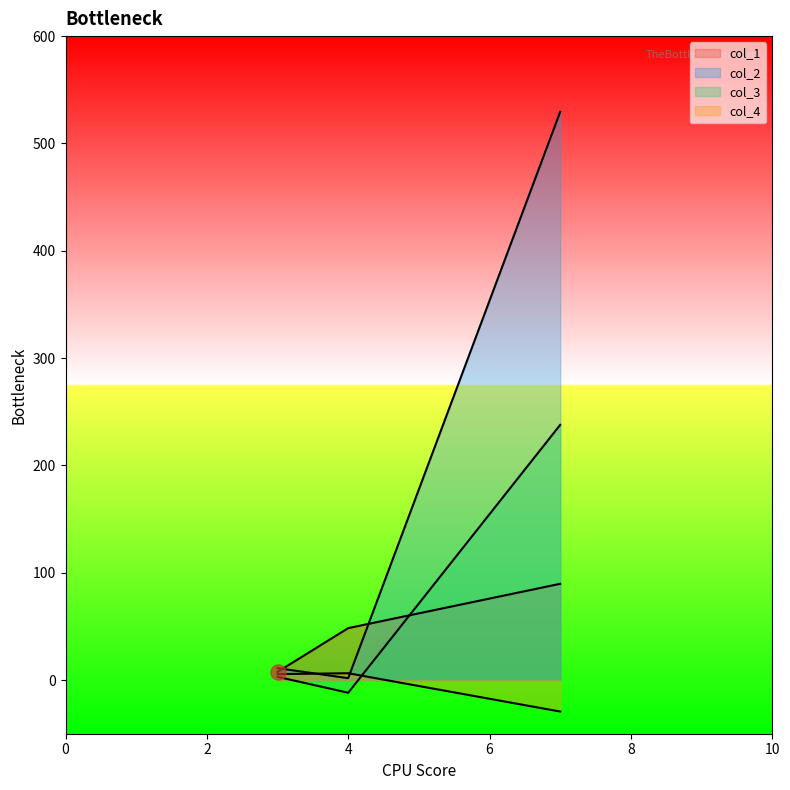

Which series has the largest Y range (max minus min)?

col_2